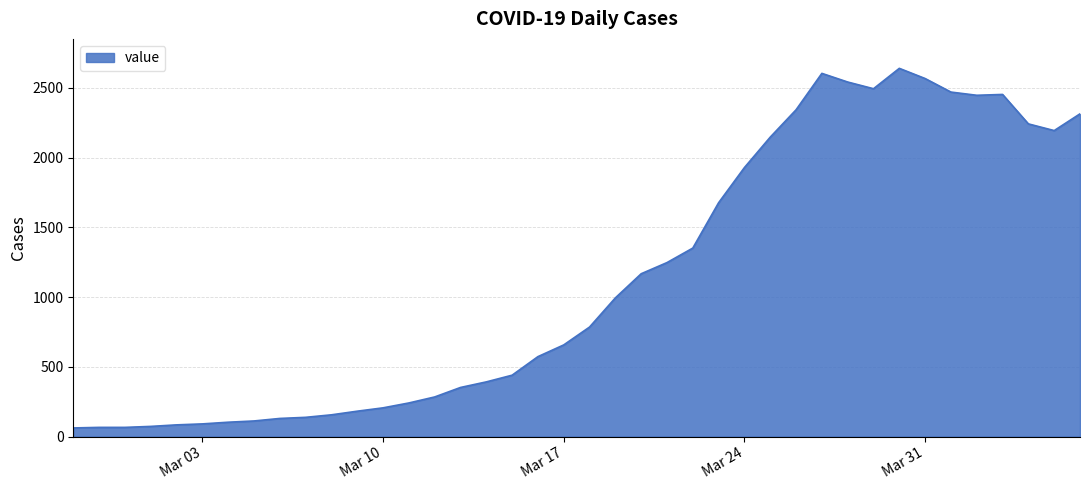

What is the difference between the maximum and minimum values?

2577